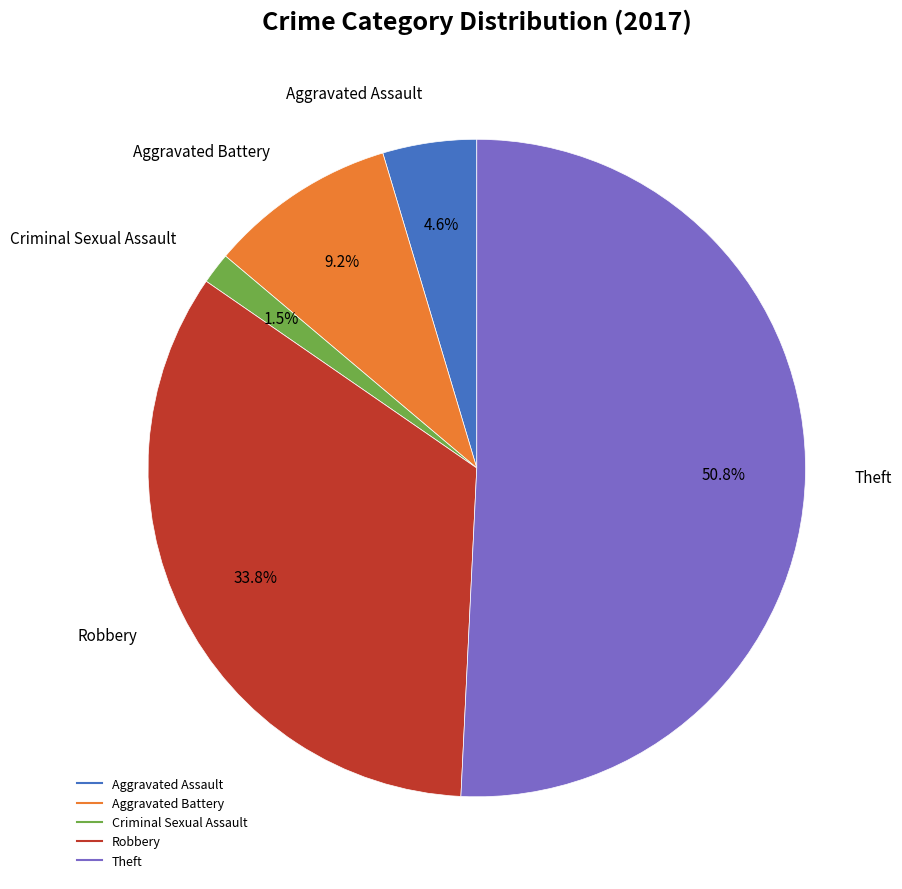

Which has a higher value, Aggravated Assault or Robbery?

Robbery